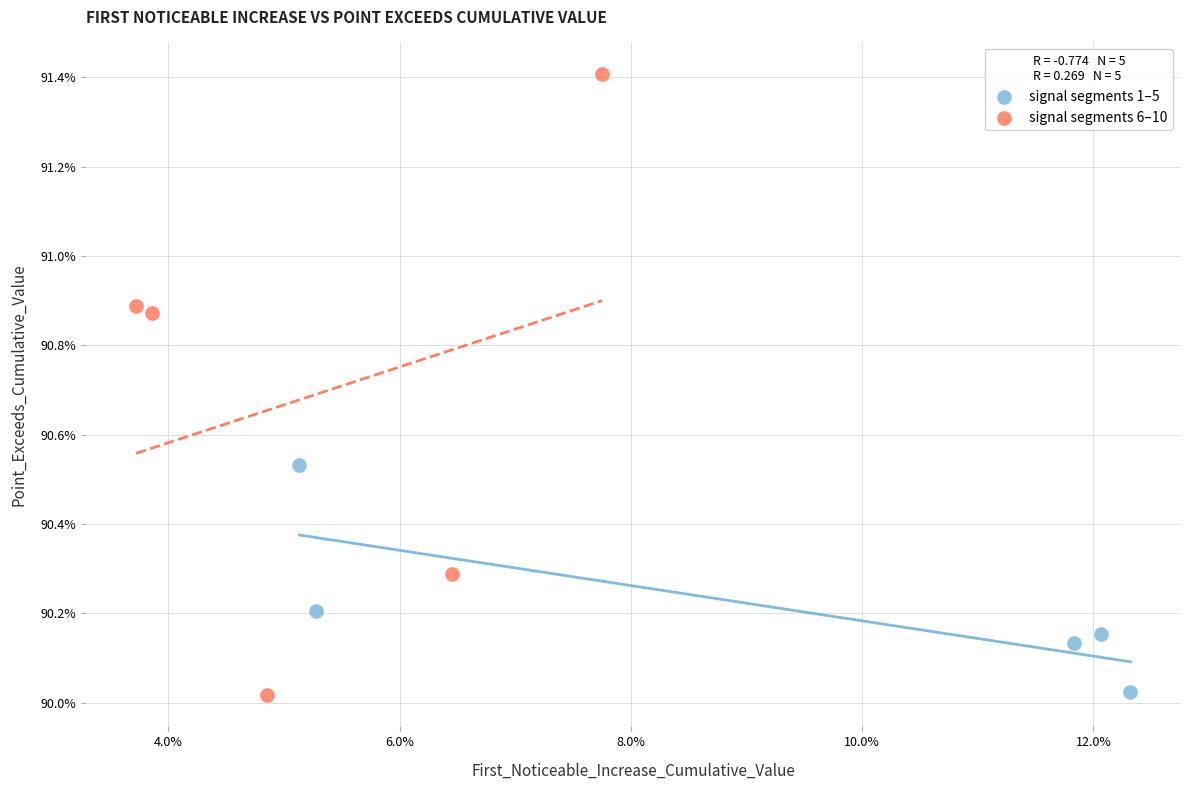

What are all the series names shown in the legend?

signal segments 1–5, signal segments 6–10